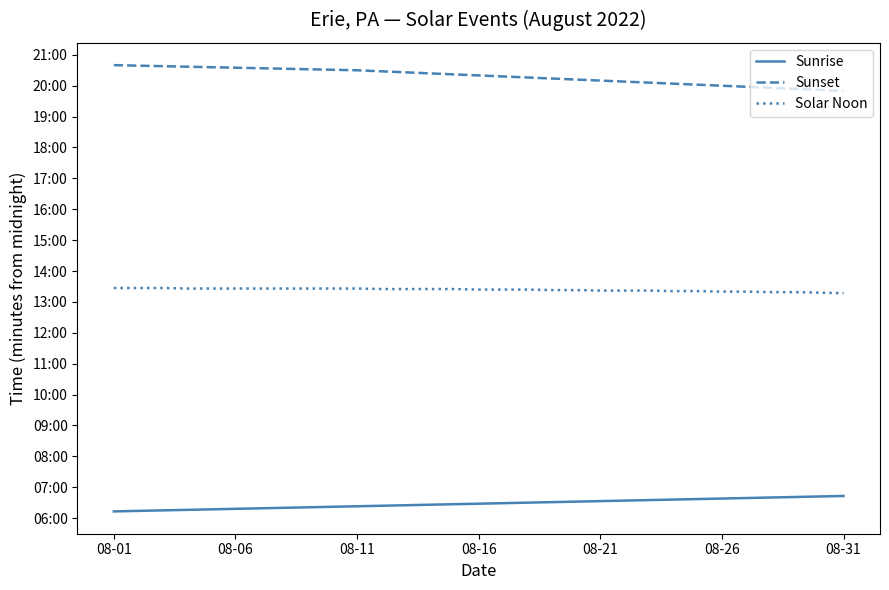

Is this an area chart (filled region under the line)?

No